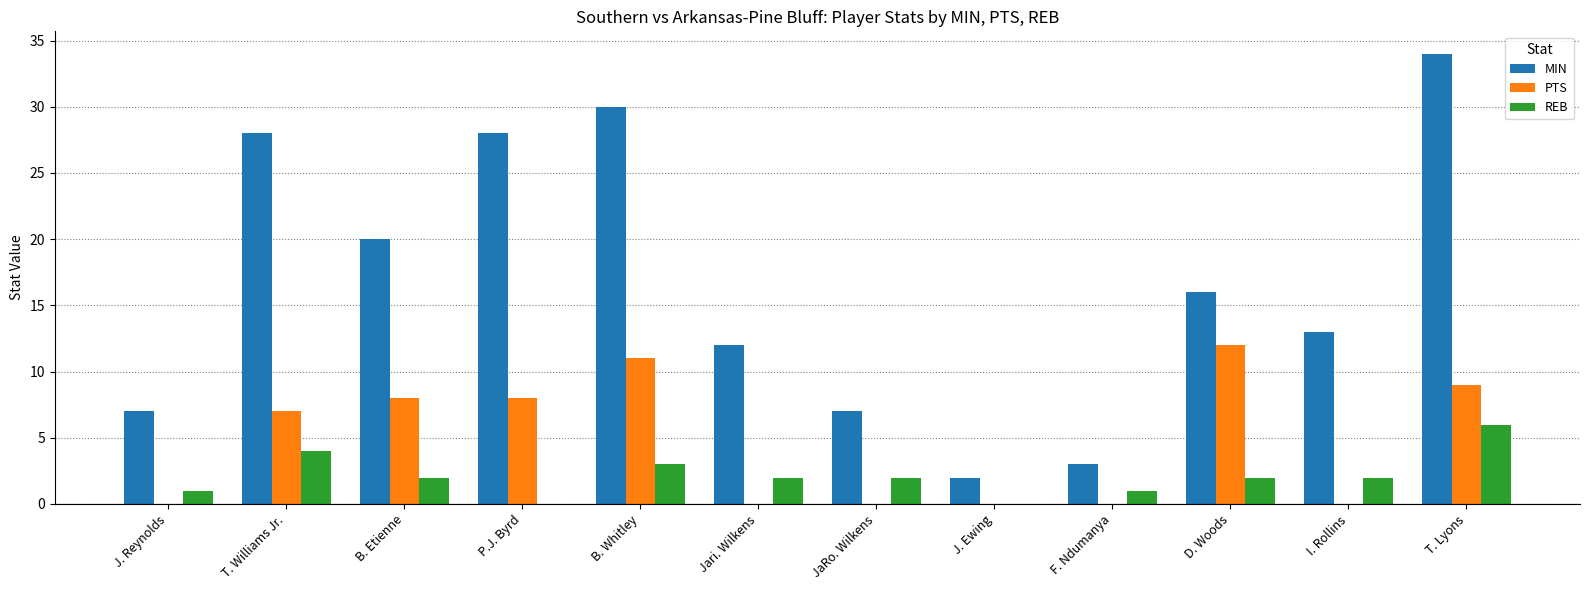

How many groups of bars are there?

12